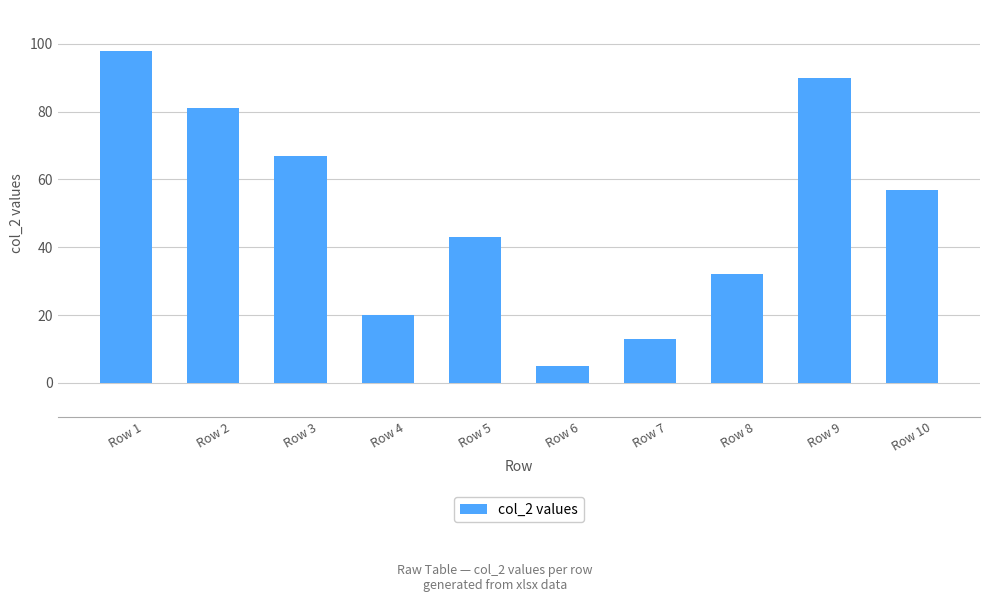

True or false: the data shows 41 at Row 9.

False